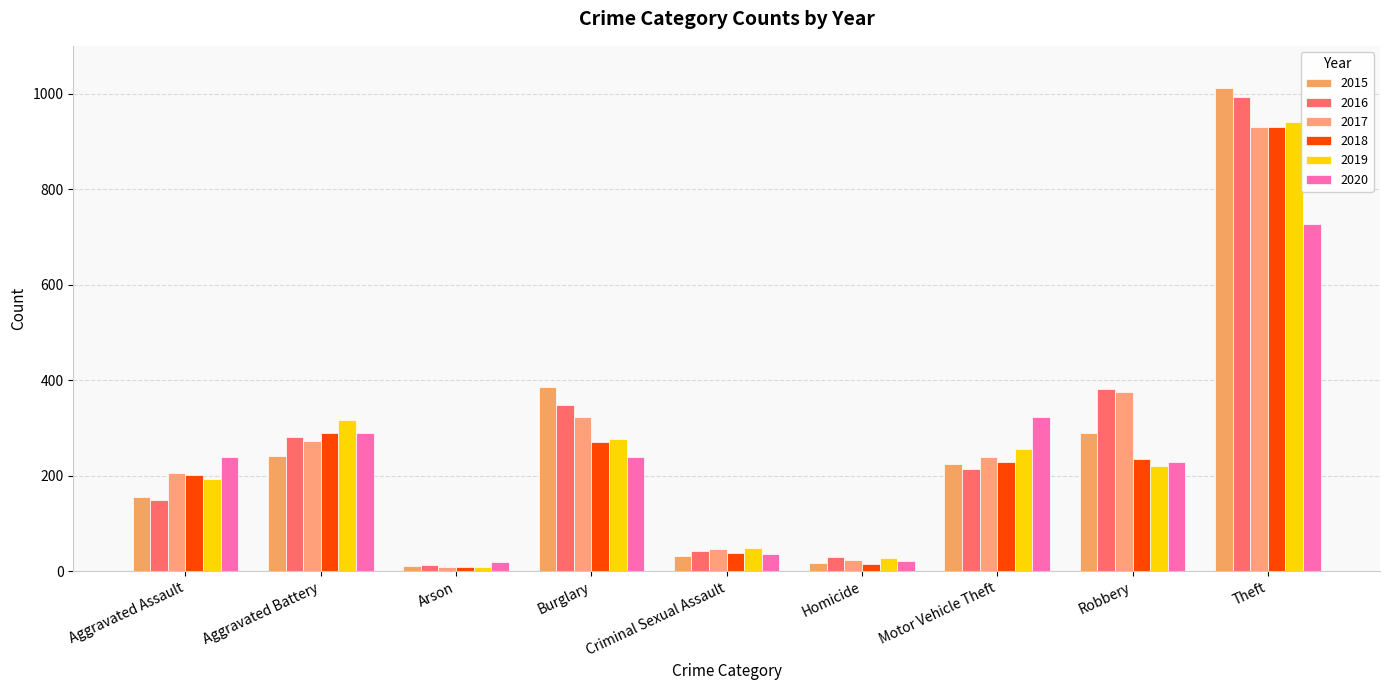

At which label does 2016 first exceed 215?

Aggravated Battery